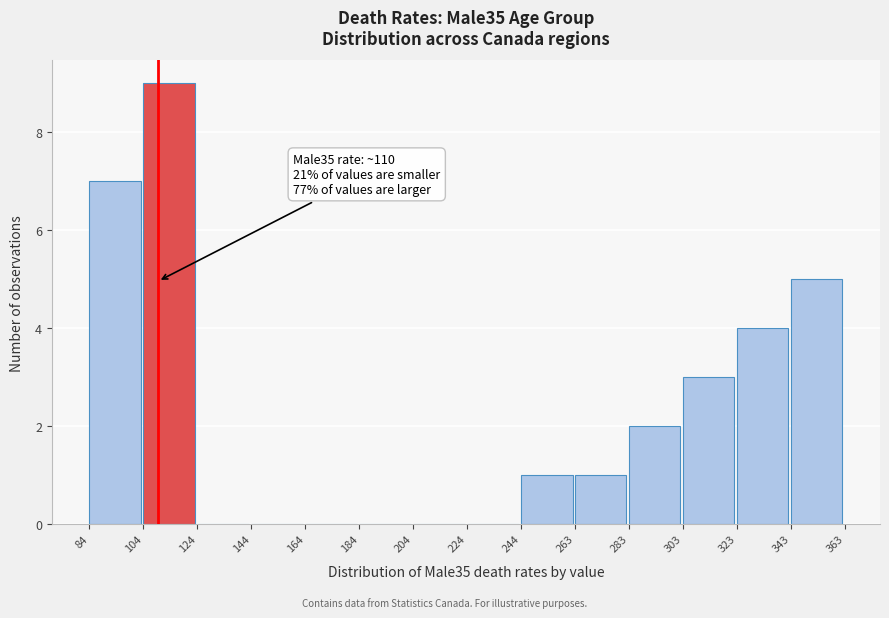

Which range on the x-axis has the tallest bar?

104 to 124